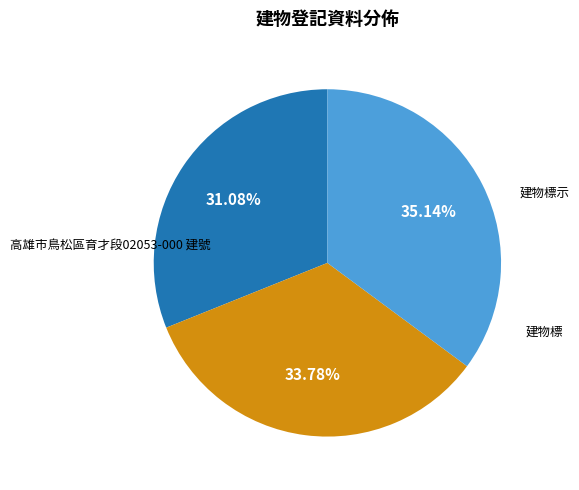

Which slice is the largest?

建物標